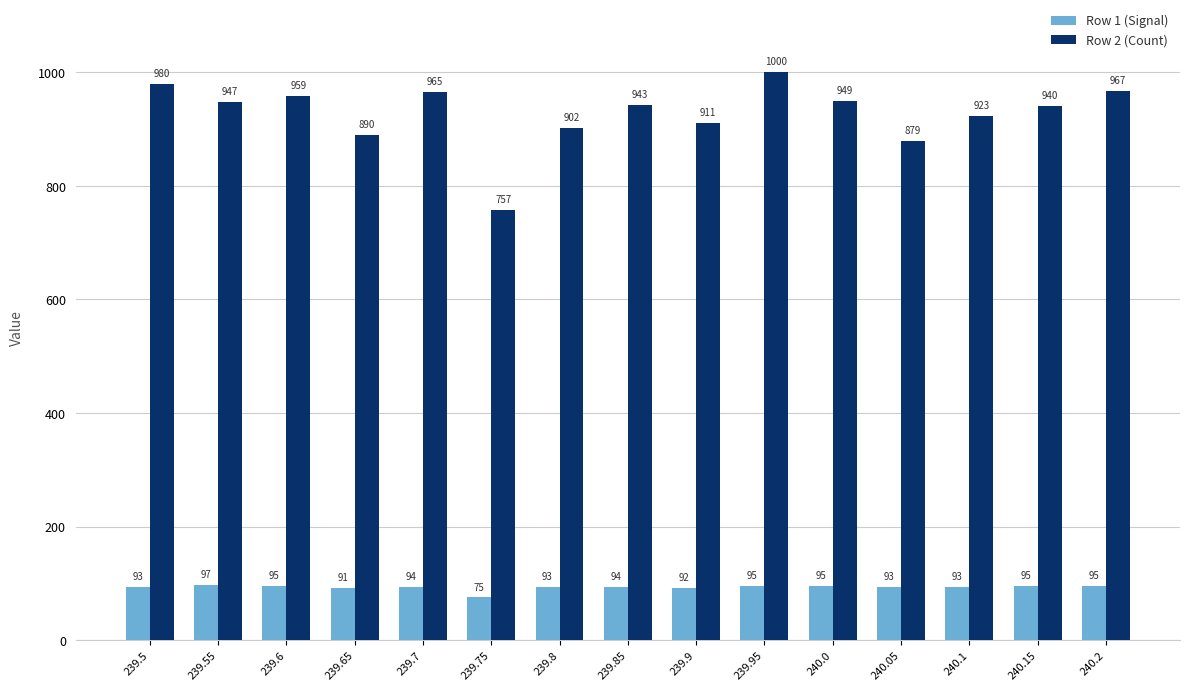

True or false: Row 2 (Count) has a value of 980.0 at 239.5.

True